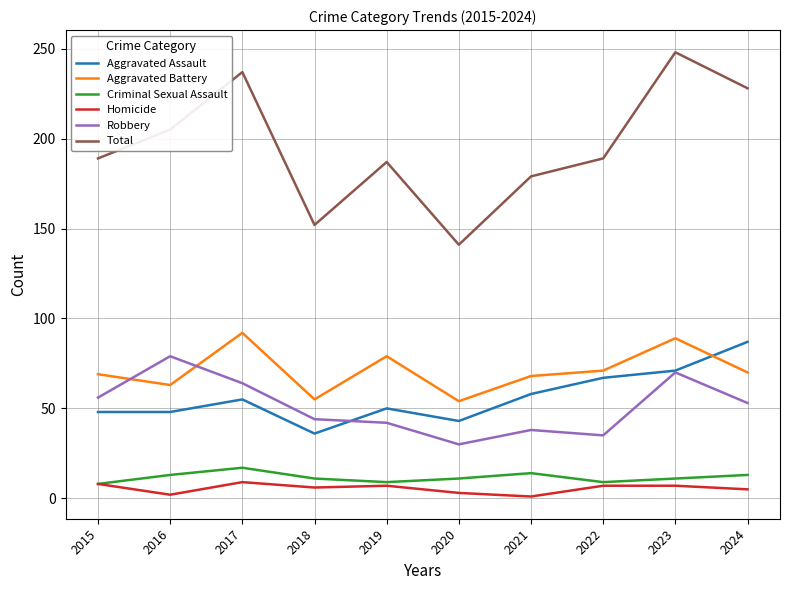

Read the Robbery value at 2024.

53